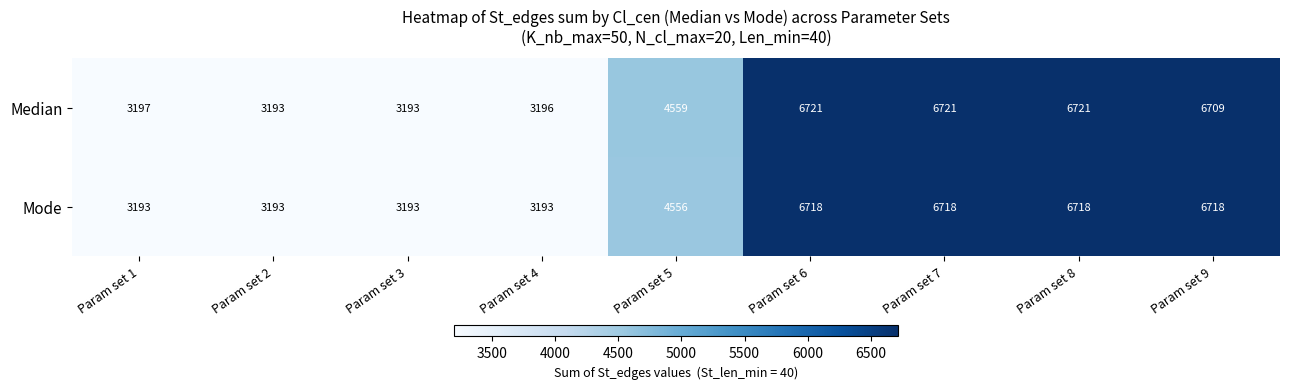

What is the average value of the Mode series?

4911